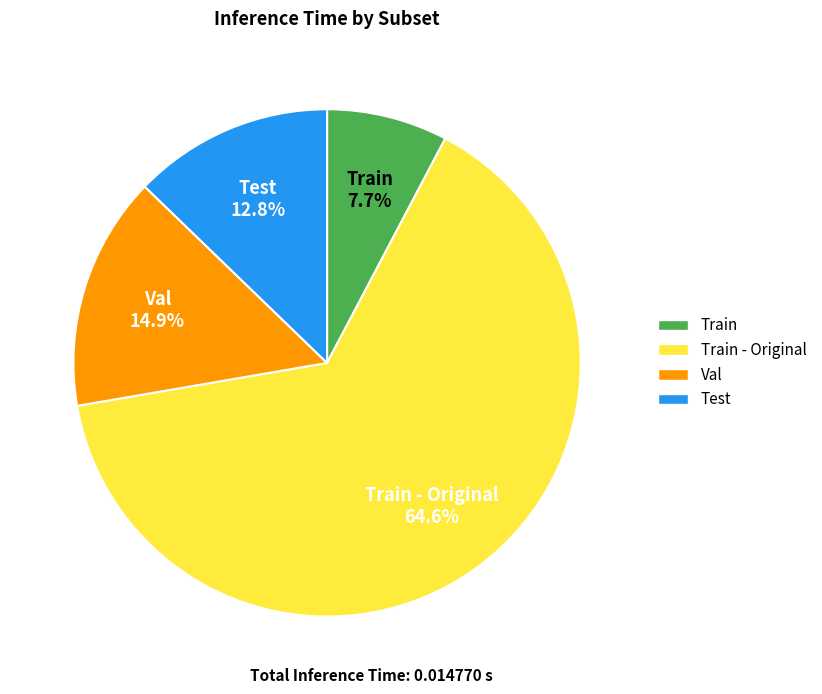

Is there a majority slice in this chart?

Yes